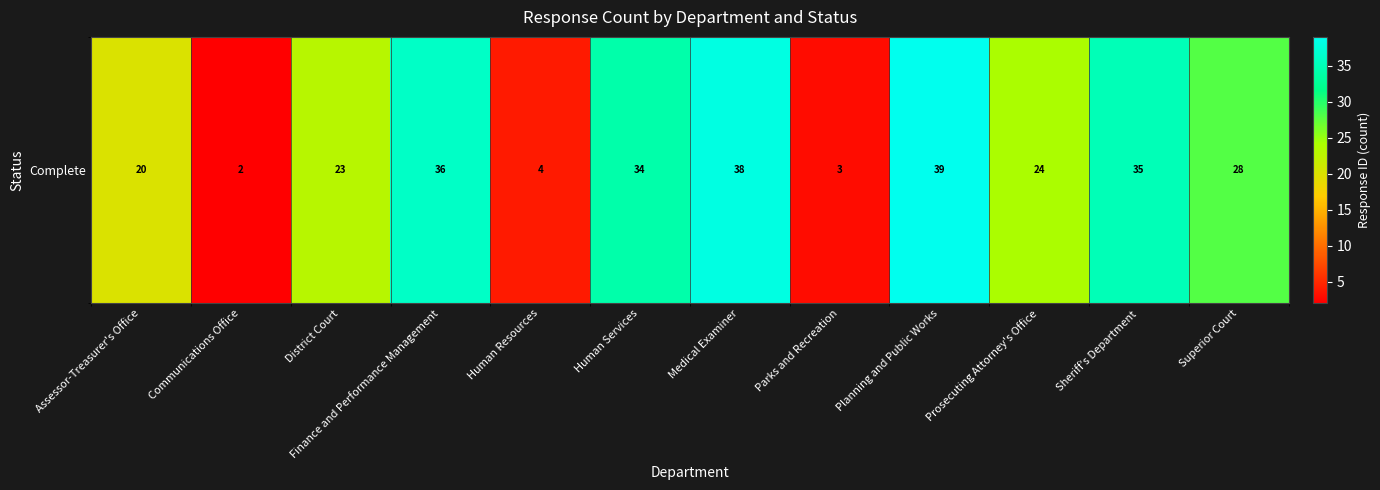

Count the number of categories in the chart.

12